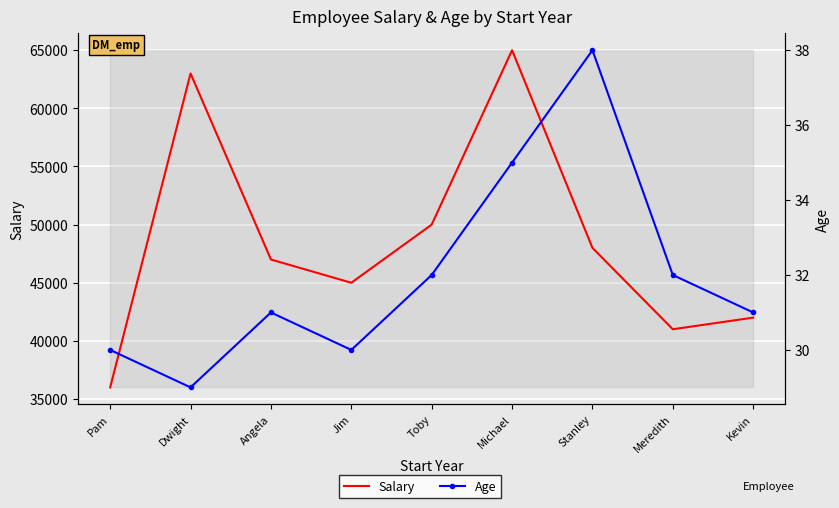

Which series has the largest total across all categories?

Salary